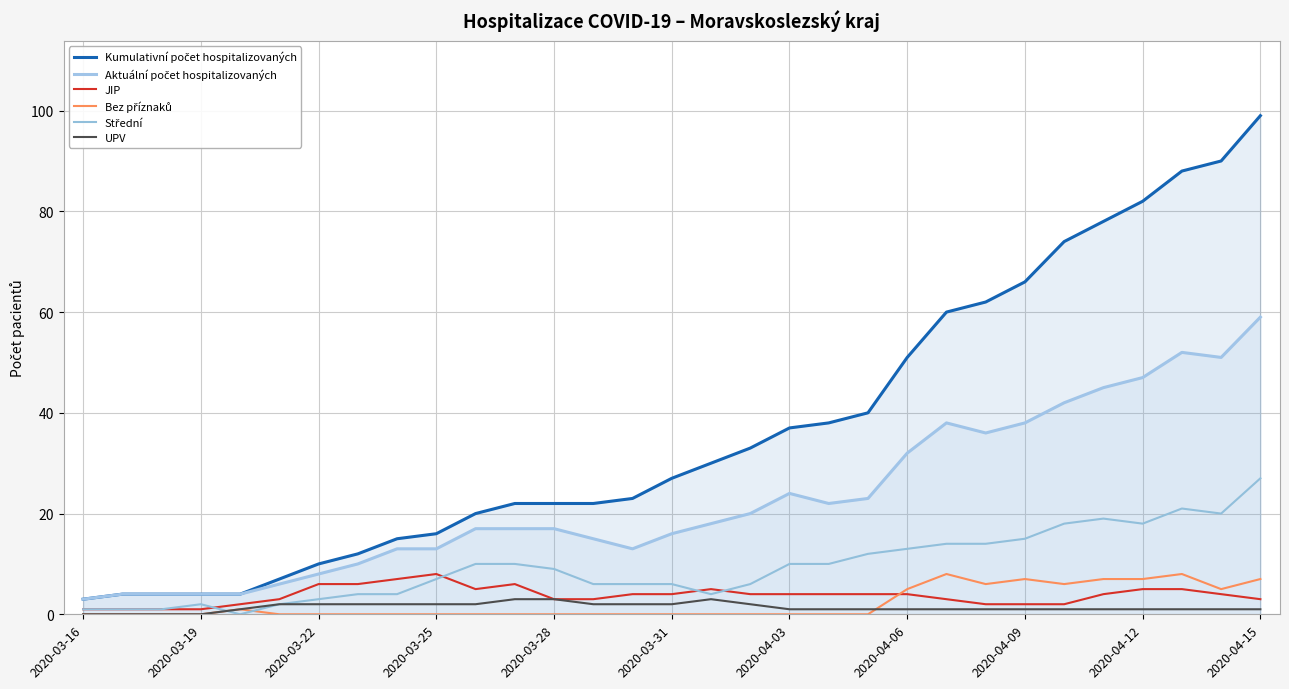

At which category is the sum across all series the highest?

2020-04-15